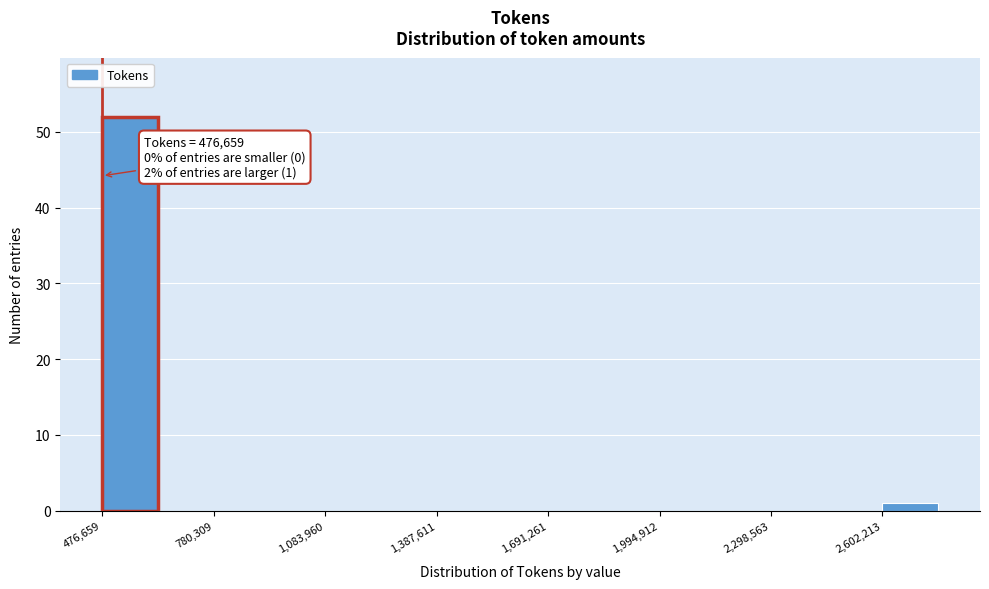

Around what value on the x-axis is the tallest bar? Give the approximate position of its centre, as read against the axis.

550000